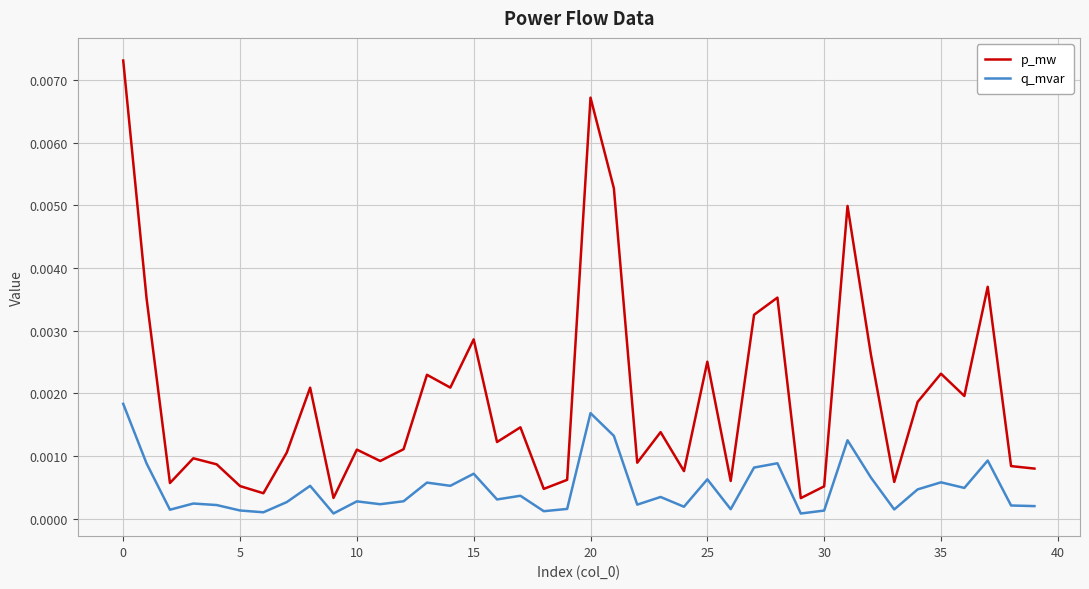

Which series has the largest total across all categories?

p_mw